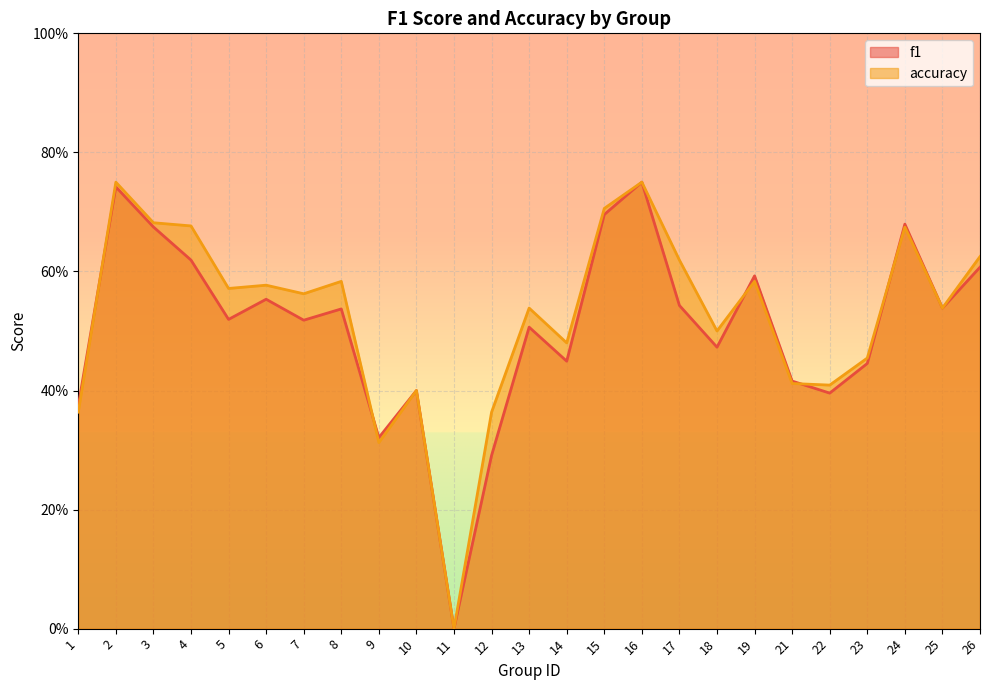

What is the difference between the maximum and minimum values in the accuracy series?

0.8